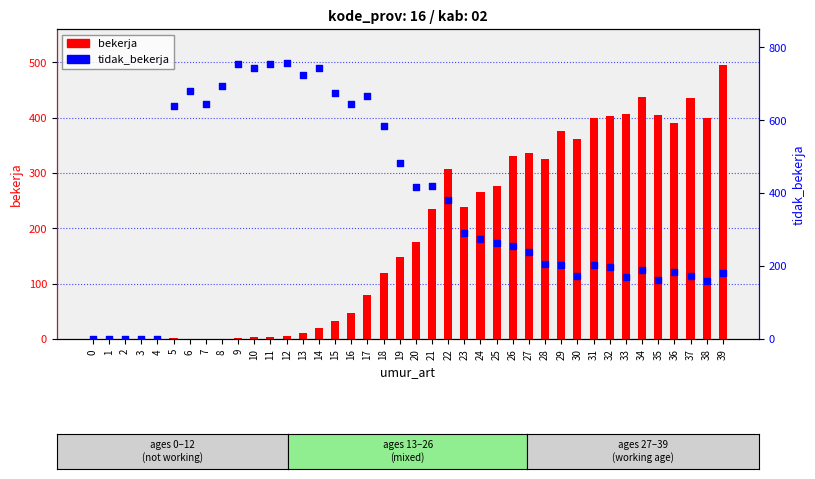

Which series has the largest total across all categories?

tidak_bekerja